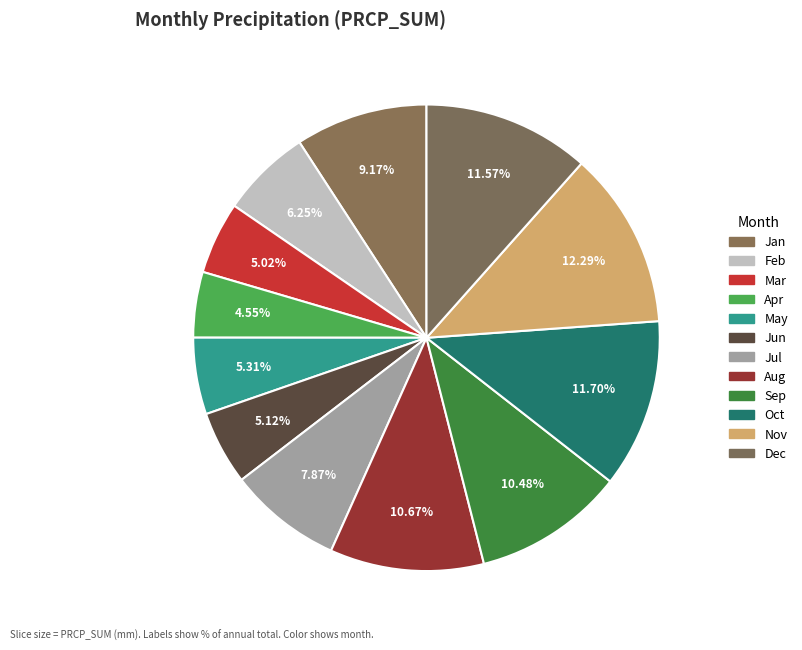

Count the number of slices in the pie.

12